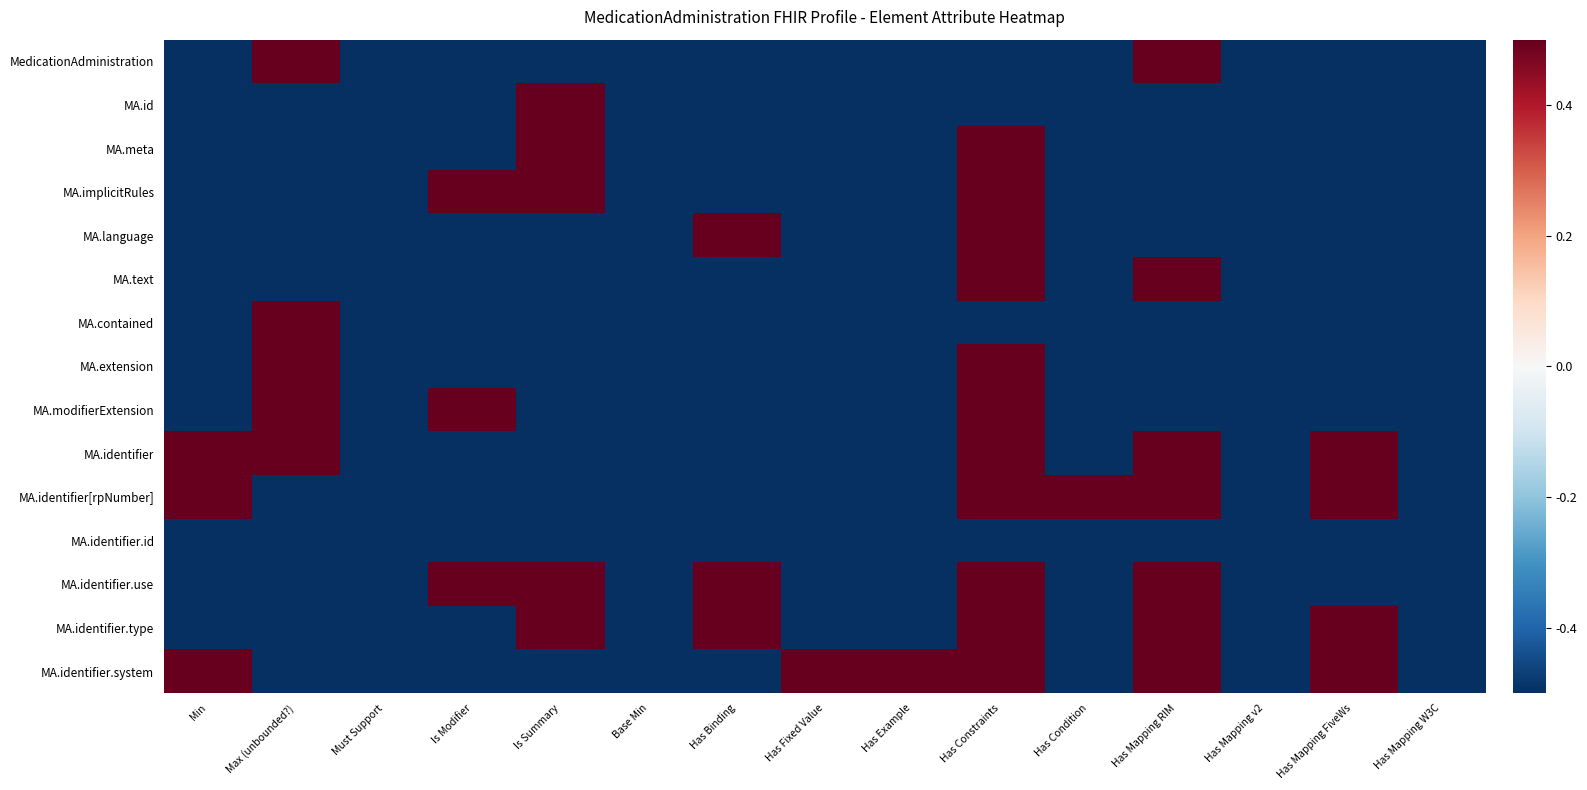

What is the difference between the highest and lowest values at Is Modifier?

1.0